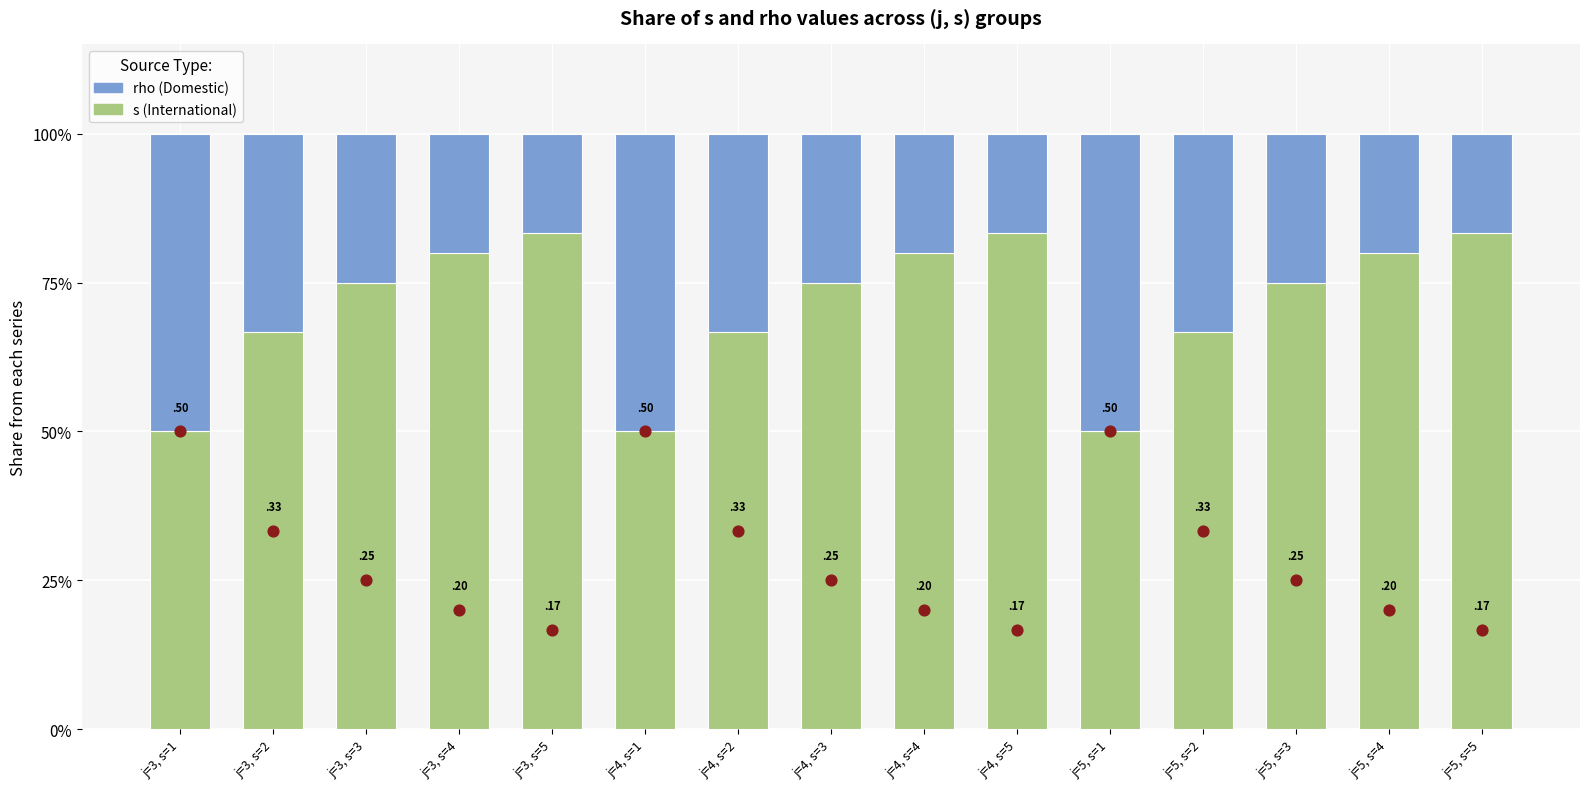

Which series reaches the maximum Y coordinate?

s